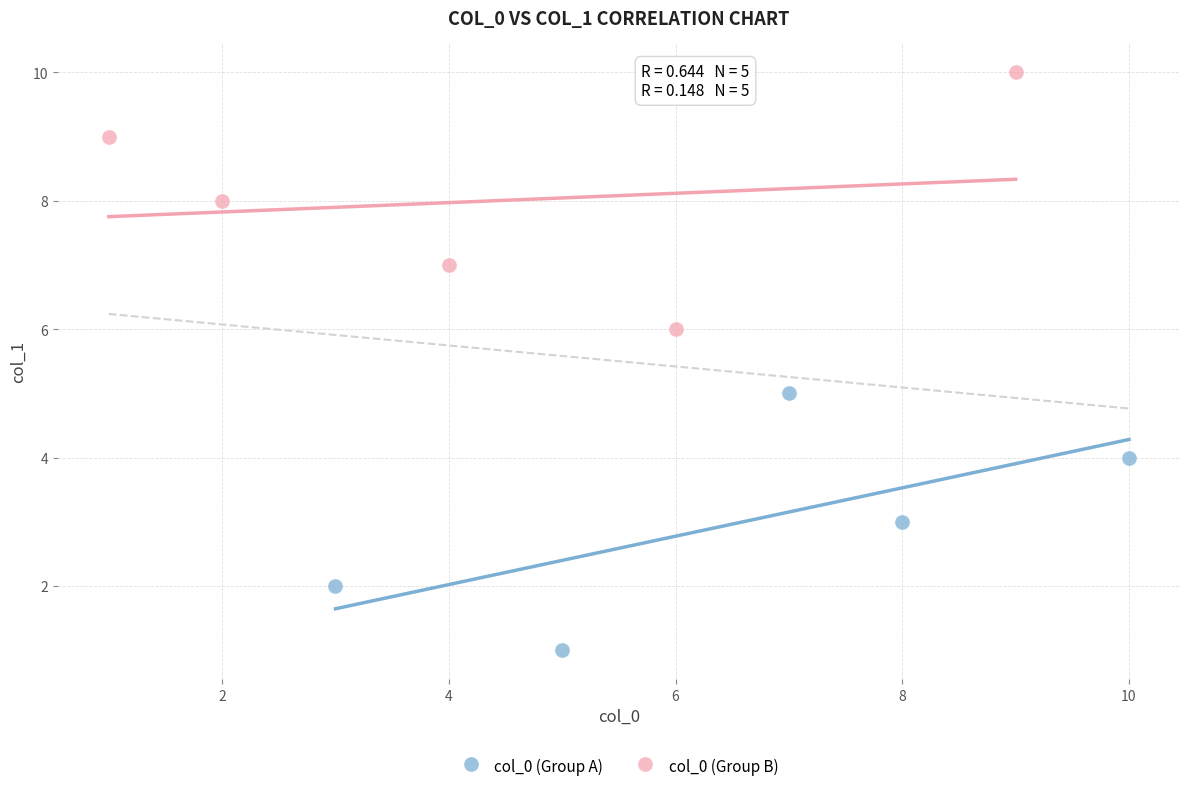

Which series contains the lowest Y value?

col_0 (Group A)